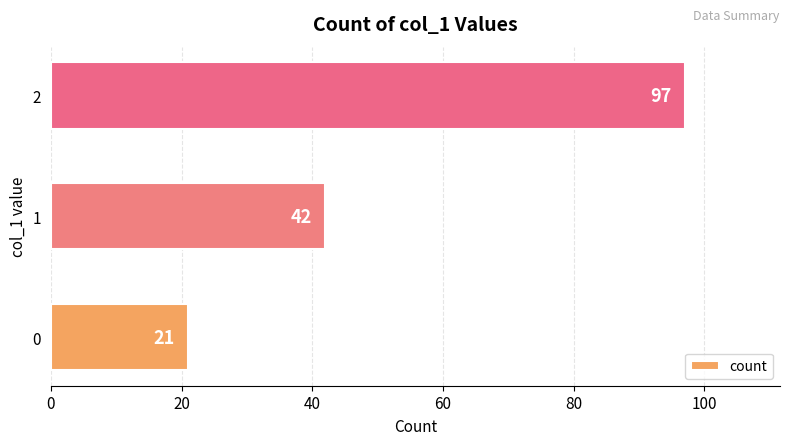

What is the sum of all values?

160